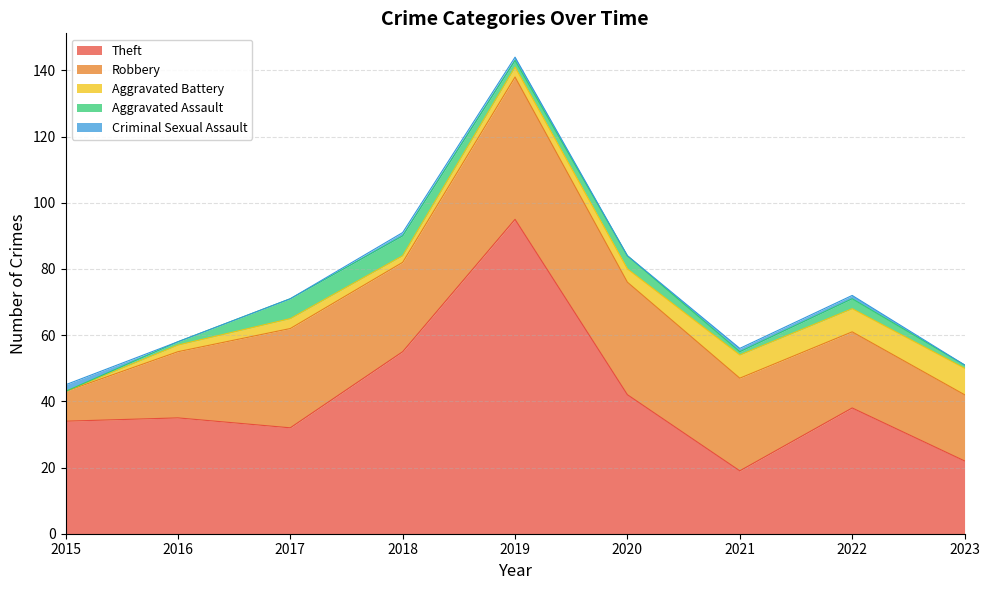

Where does the Aggravated Assault series first go above 2?

2017